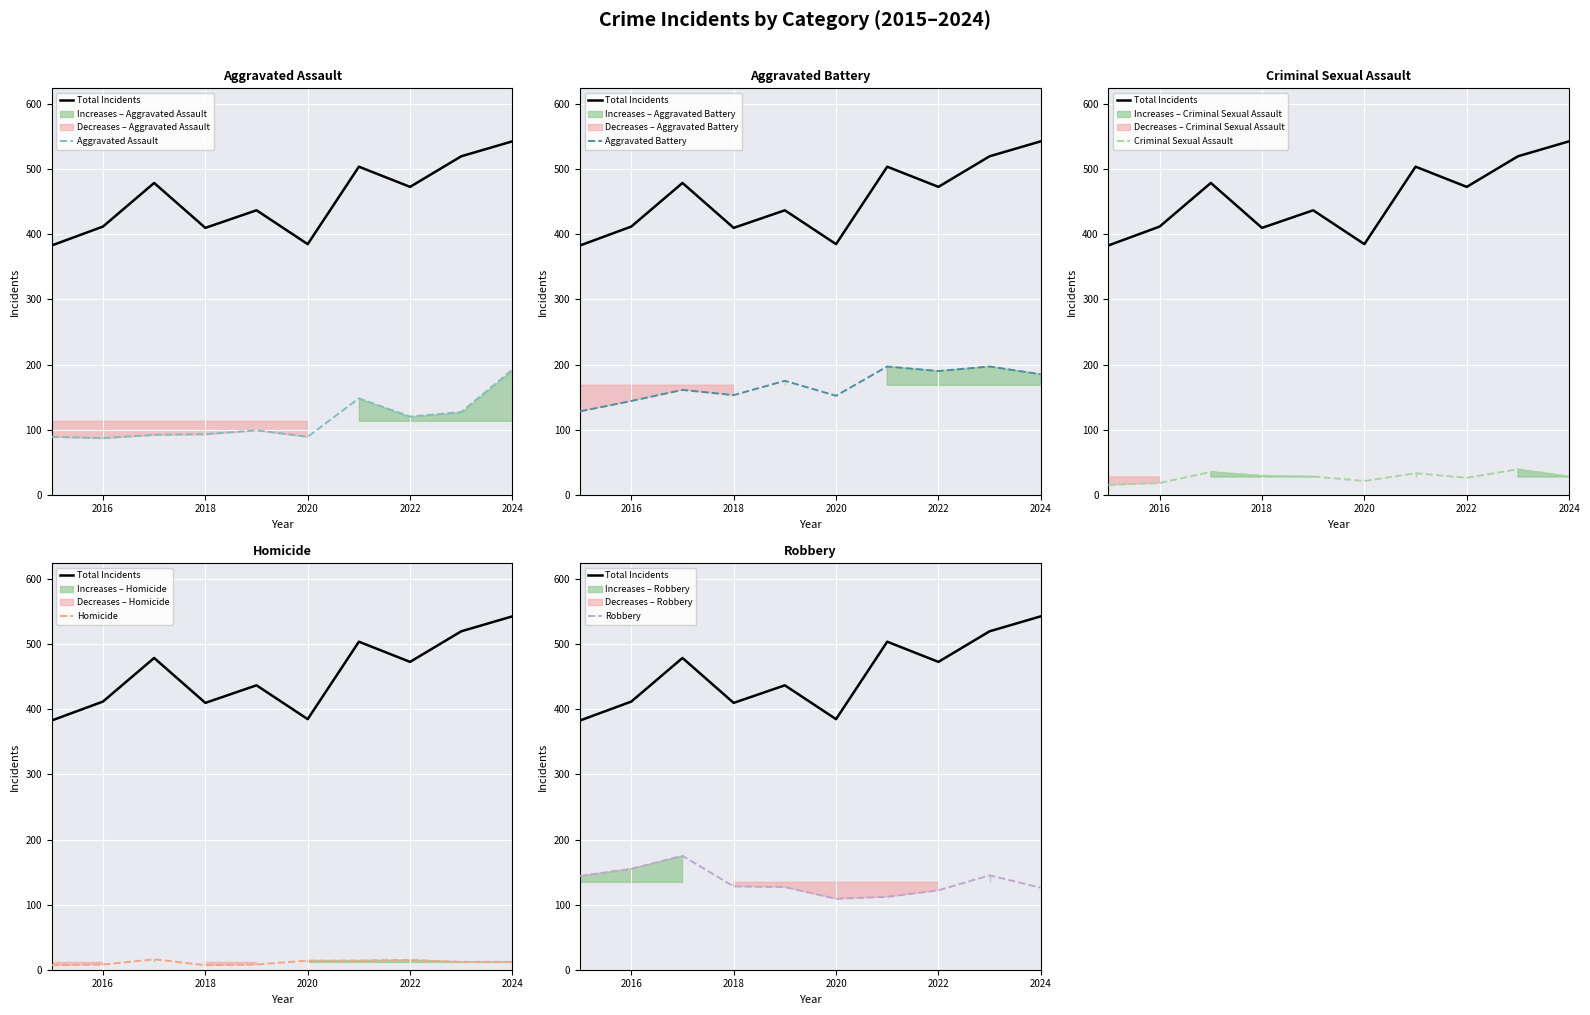

The value of Aggravated Battery at 2024 is 185. True or false?

True